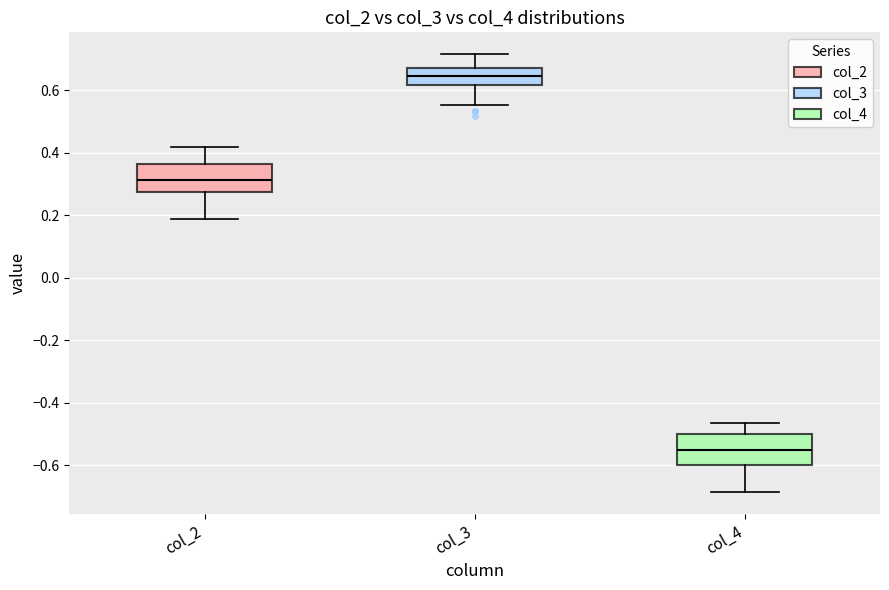

Reading left to right, read every box against the y-axis: the position of its median line, the range the box covers, and the ends of its whiskers. The values are not printed on the chart, so give them approximately, as read against the axis.

col_2: median 0.32, box 0.28 to 0.36, whiskers 0.18 to 0.42
col_3: median 0.64, box 0.62 to 0.68, whiskers 0.56 to 0.72
col_4: median -0.56, box -0.60 to -0.50, whiskers -0.68 to -0.46